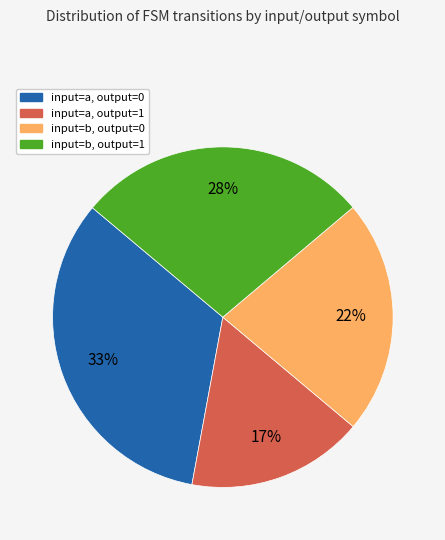

To the nearest percent, what is the difference between the largest and smallest slice percentages?

16%